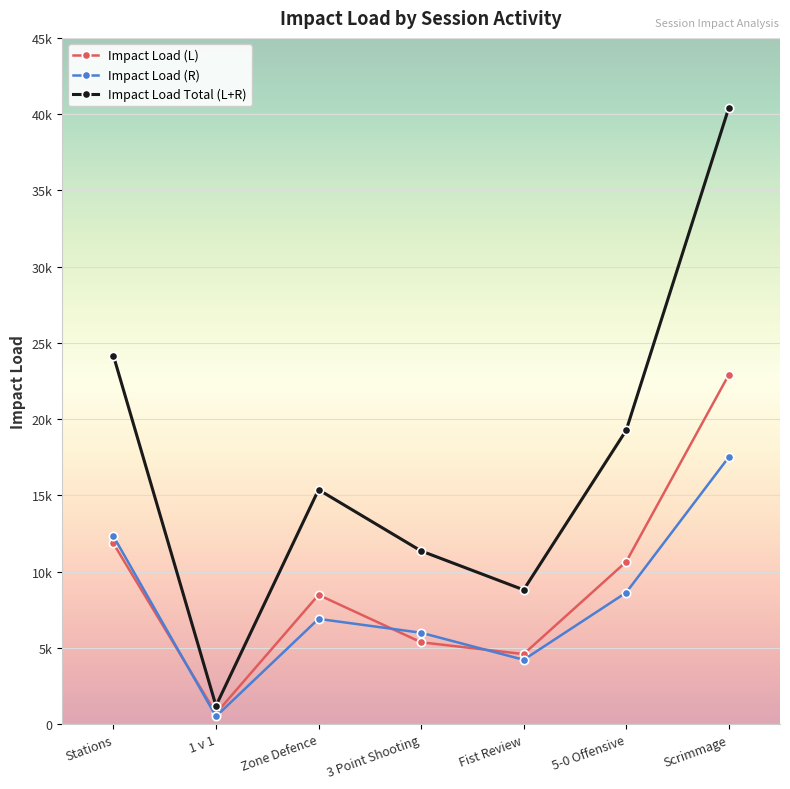

Read the Impact Load (R) value at Zone Defence.

6897.5